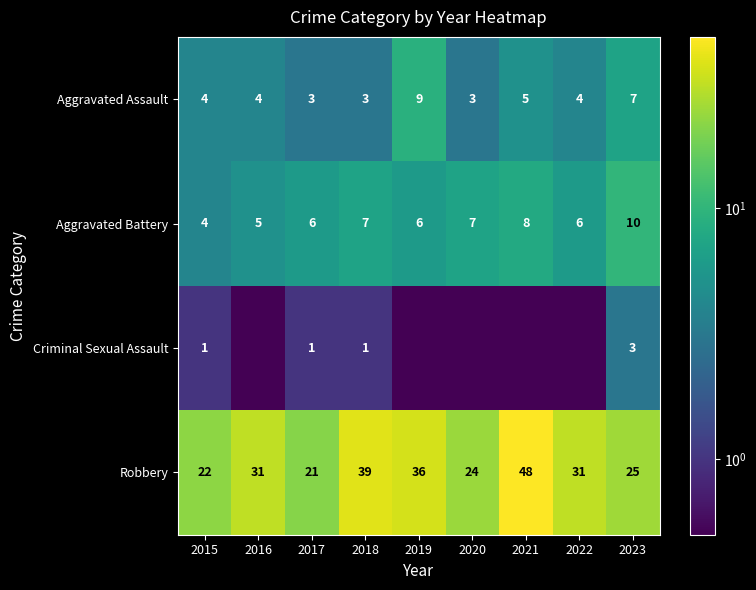

True or false: Robbery has a value of 25.0 at 2023.

True